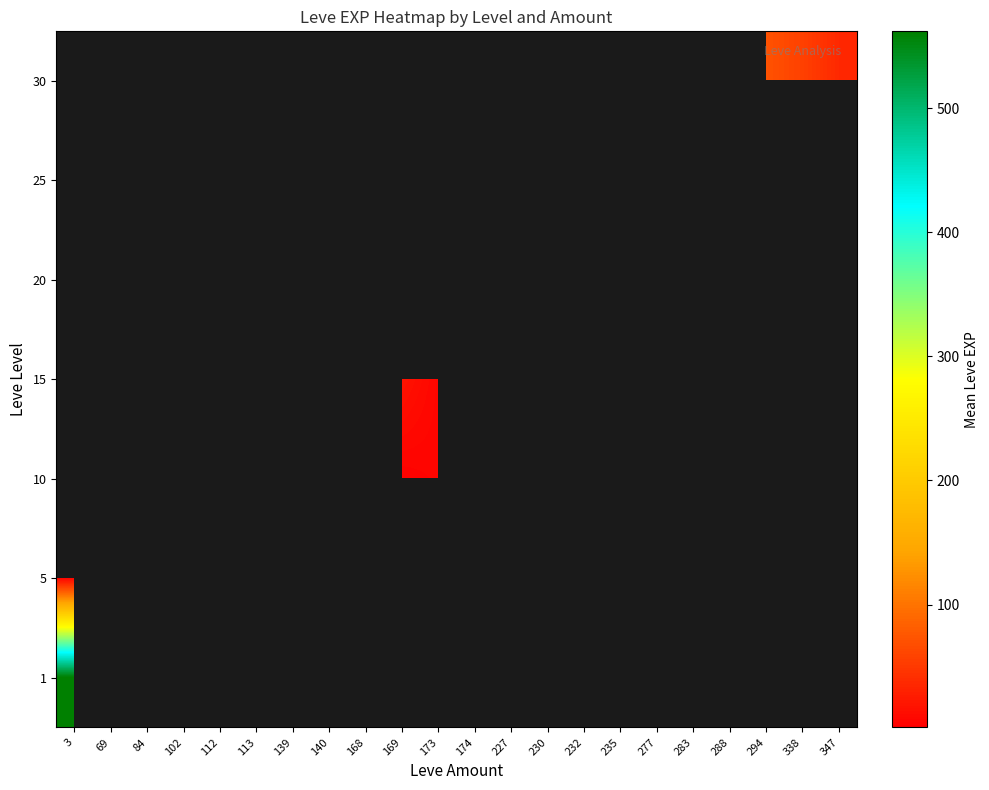

At how many categories does at least one series exceed 86?

1